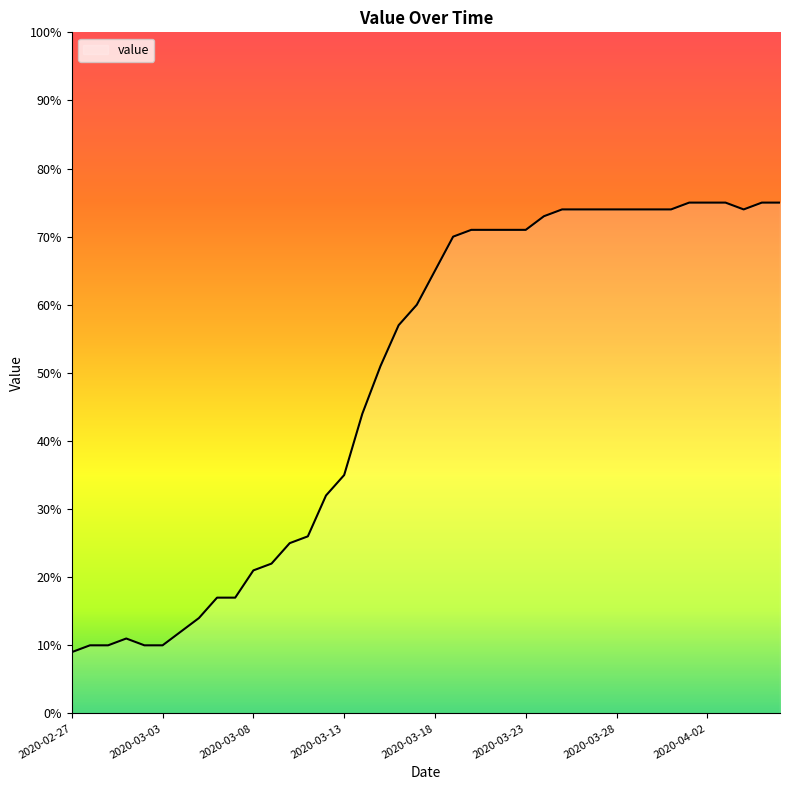

Reading right to left, transcribe all the data shown in this chart.

75.0	75.0	74.0	75.0	75.0	75.0	74.0	74.0	74.0	74.0	74.0	74.0	74.0	73.0	71.0	71.0	71.0	71.0	70.0	65.0	60.0	57.0	51.0	44.0	35.0	32.0	26.0	25.0	22.0	21.0	17.0	17.0	14.0	12.0	10.0	10.0	11.0	10.0	10.0	9.0